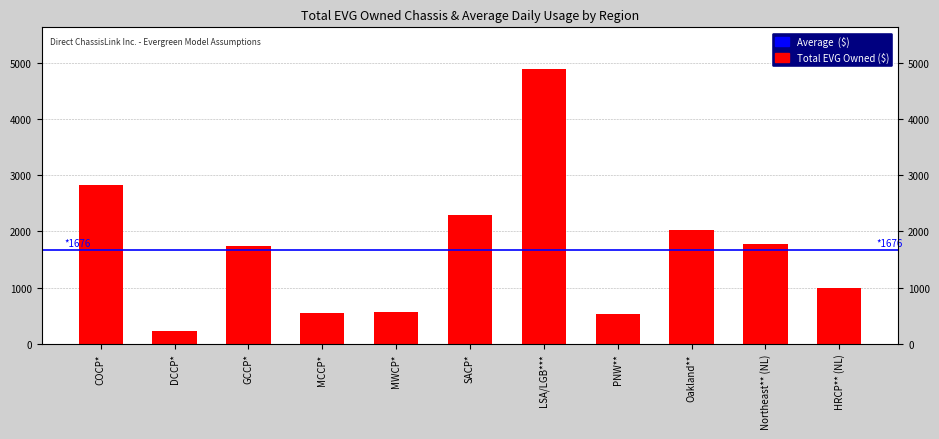

The chart shows a value of 2419 at Northeast** (NL). True or false?

False